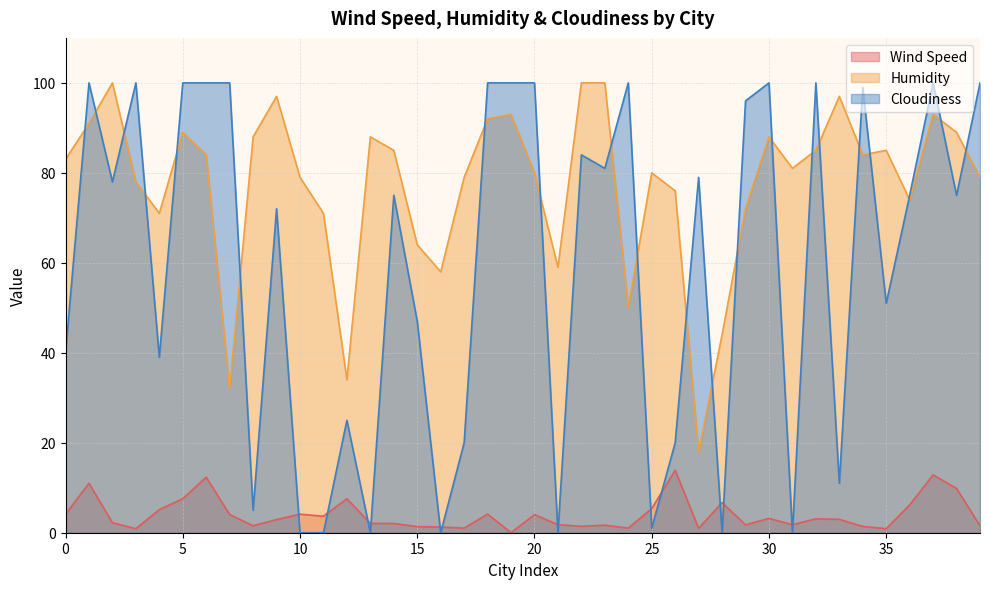

Between 24 and 25, which series saw the biggest shift?

Cloudiness